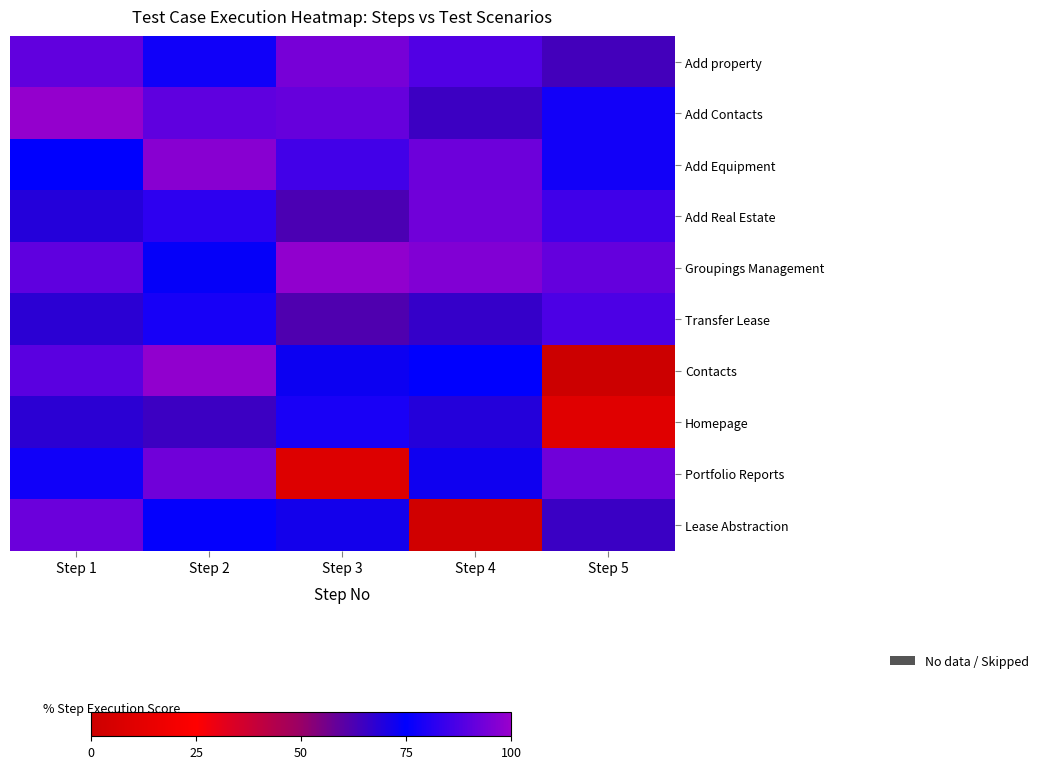

Reading left to right, list all the values displayed in this chart.

Add property: Step 1=91.0	Step 2=77.6	Step 3=94.3	Step 4=87.9	Step 5=63.8
Add Contacts: Step 1=99.0	Step 2=90.4	Step 3=91.4	Step 4=65.1	Step 5=78.0
Add Equipment: Step 1=74.8	Step 2=97.1	Step 3=85.8	Step 4=92.9	Step 5=77.7
Add Real Estate: Step 1=69.1	Step 2=82.2	Step 3=62.6	Step 4=93.1	Step 5=85.3
Groupings Management: Step 1=90.3	Step 2=74.2	Step 3=98.8	Step 4=95.7	Step 5=91.1
Transfer Lease: Step 1=67.8	Step 2=78.7	Step 3=61.8	Step 4=66.2	Step 5=87.3
Contacts: Step 1=89.8	Step 2=98.7	Step 3=73.0	Step 4=74.8	Step 5=0.5
Homepage: Step 1=67.6	Step 2=65.2	Step 3=79.0	Step 4=69.1	Step 5=10.0
Portfolio Reports: Step 1=77.5	Step 2=93.3	Step 3=8.9	Step 4=72.5	Step 5=93.3
Lease Abstraction: Step 1=92.2	Step 2=75.5	Step 3=71.5	Step 4=2.4	Step 5=65.6